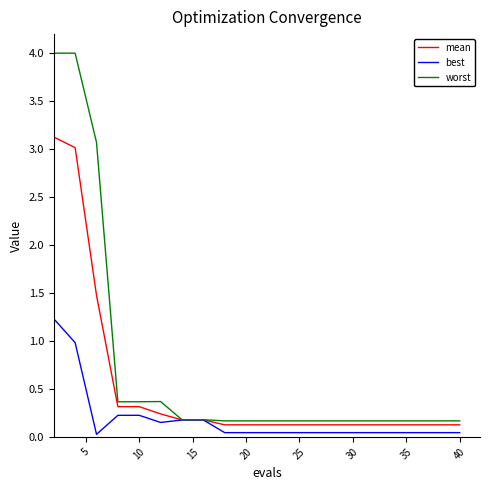

Which series has the largest total across all categories?

worst